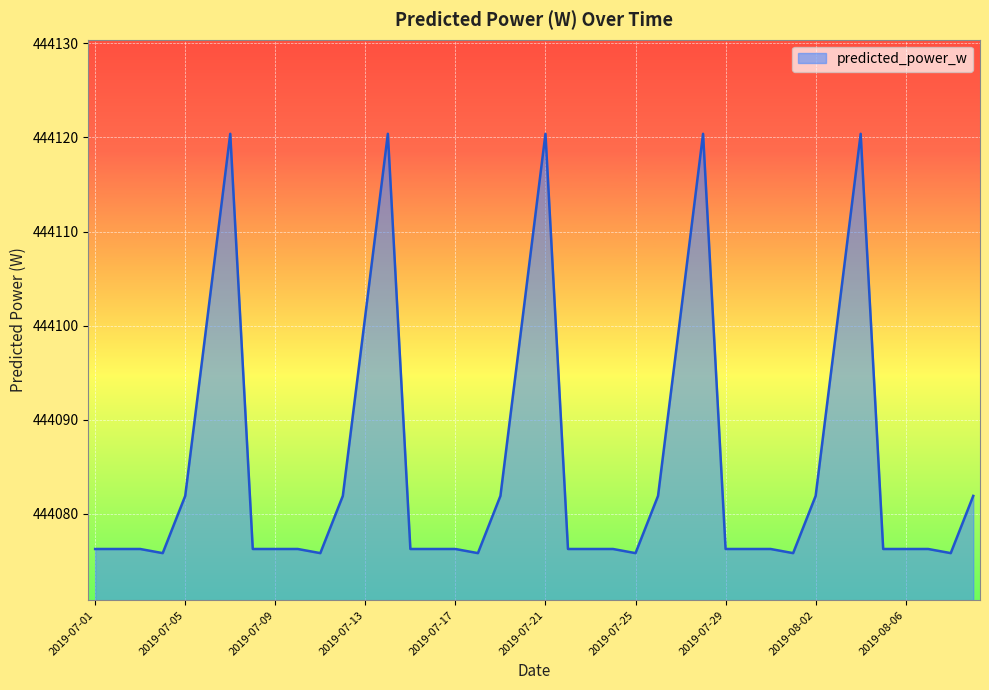

What is the greatest value displayed?

444120.4